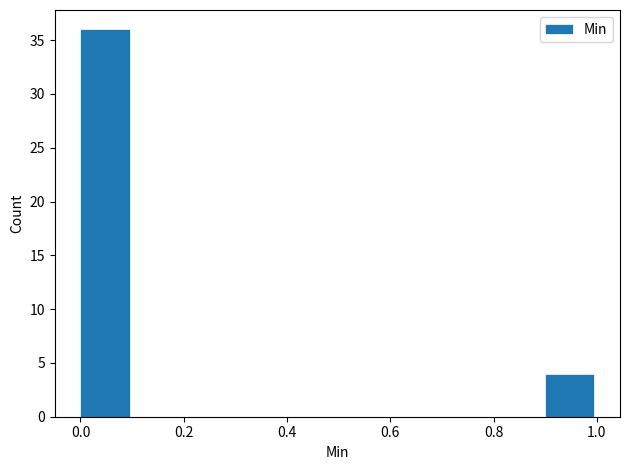

What is the height of the bar covering 0.9 to 1.0 on the x-axis? The values are not printed on the chart, so give them approximately, as read against the axis.

4